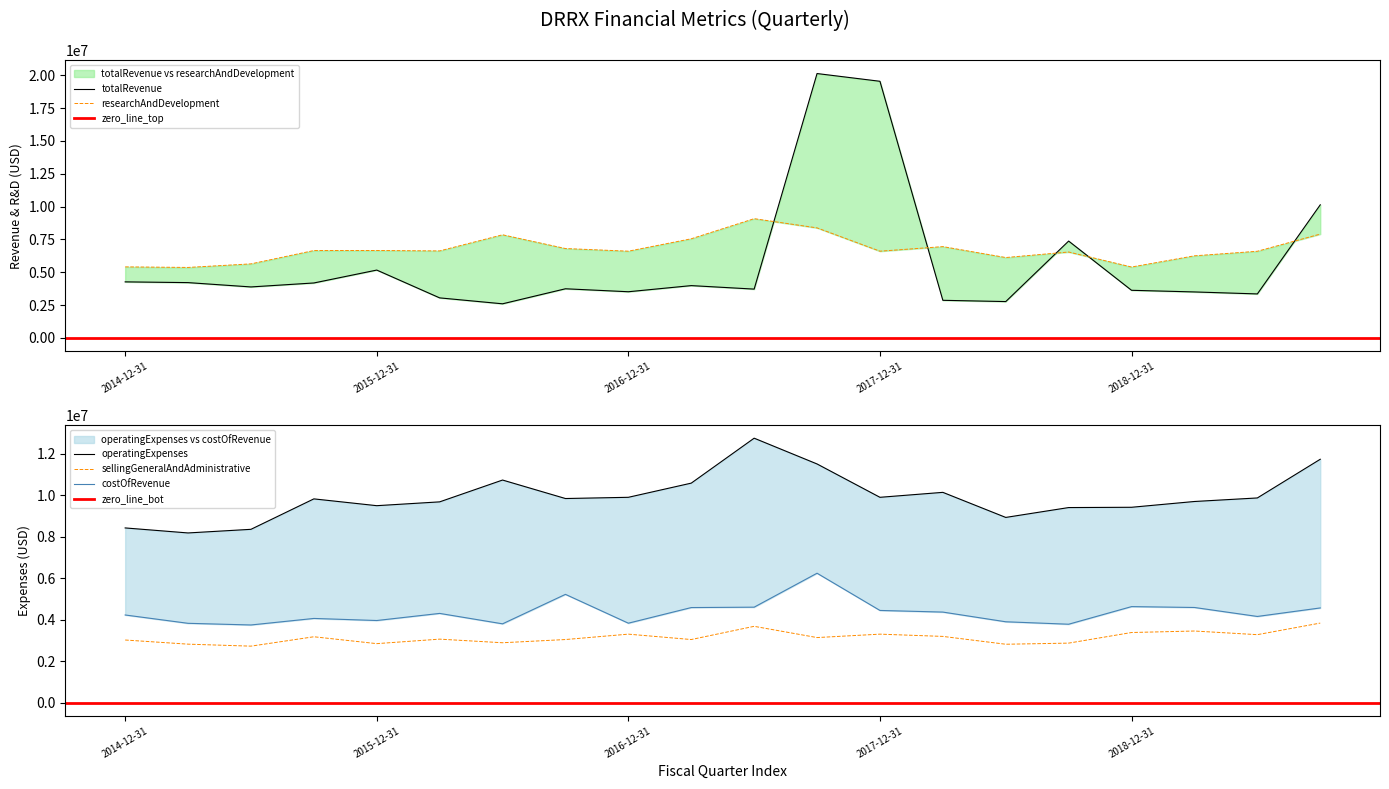

Reading right to left, what are all the values shown in this chart?

totalRevenue: 2019-09-30=10134000	2019-06-30=3351000	2019-03-31=3502000	2018-12-31=3627000	2018-09-30=7375000	2018-06-30=2769000	2018-03-31=2865000	2017-12-31=19538000	2017-09-30=20127000	2017-06-30=3718000	2017-03-31=3984000	2016-12-31=3517000	2016-09-30=3743000	2016-06-30=2599000	2016-03-31=3050000	2015-12-31=5167000	2015-09-30=4185000	2015-06-30=3883000	2015-03-31=4212000	2014-12-31=4269000
researchAndDevelopment: 2019-09-30=7906000	2019-06-30=6598000	2019-03-31=6251000	2018-12-31=5399000	2018-09-30=6542000	2018-06-30=6120000	2018-03-31=6952000	2017-12-31=6604000	2017-09-30=8378000	2017-06-30=9079000	2017-03-31=7548000	2016-12-31=6604000	2016-09-30=6805000	2016-06-30=7852000	2016-03-31=6625000	2015-12-31=6658000	2015-09-30=6654000	2015-06-30=5638000	2015-03-31=5367000	2014-12-31=5409000
operatingExpenses: 2019-09-30=11743000	2019-06-30=9876000	2019-03-31=9705000	2018-12-31=9426000	2018-09-30=9412000	2018-06-30=8936000	2018-03-31=10146000	2017-12-31=9907000	2017-09-30=11516000	2017-06-30=12760000	2017-03-31=10591000	2016-12-31=9907000	2016-09-30=9848000	2016-06-30=10740000	2016-03-31=9687000	2015-12-31=9503000	2015-09-30=9831000	2015-06-30=8362000	2015-03-31=8187000	2014-12-31=8429000
sellingGeneralAndAdministrative: 2019-09-30=3837000	2019-06-30=3278000	2019-03-31=3454000	2018-12-31=3382000	2018-09-30=2870000	2018-06-30=2816000	2018-03-31=3194000	2017-12-31=3303000	2017-09-30=3138000	2017-06-30=3681000	2017-03-31=3043000	2016-12-31=3303000	2016-09-30=3043000	2016-06-30=2888000	2016-03-31=3062000	2015-12-31=2845000	2015-09-30=3177000	2015-06-30=2724000	2015-03-31=2820000	2014-12-31=3020000
costOfRevenue: 2019-09-30=4568000	2019-06-30=4157000	2019-03-31=4590000	2018-12-31=4632000	2018-09-30=3782000	2018-06-30=3900000	2018-03-31=4368000	2017-12-31=4447000	2017-09-30=6243000	2017-06-30=4605000	2017-03-31=4586000	2016-12-31=3832000	2016-09-30=5223000	2016-06-30=3801000	2016-03-31=4304000	2015-12-31=3961000	2015-09-30=4061000	2015-06-30=3746000	2015-03-31=3826000	2014-12-31=4228000